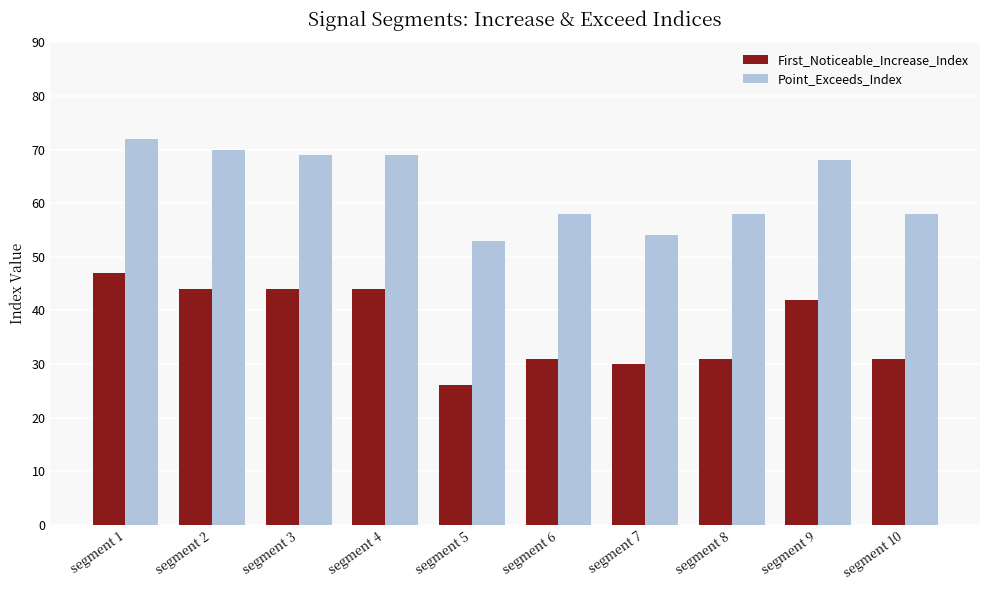

Count the number of data series in this chart.

2